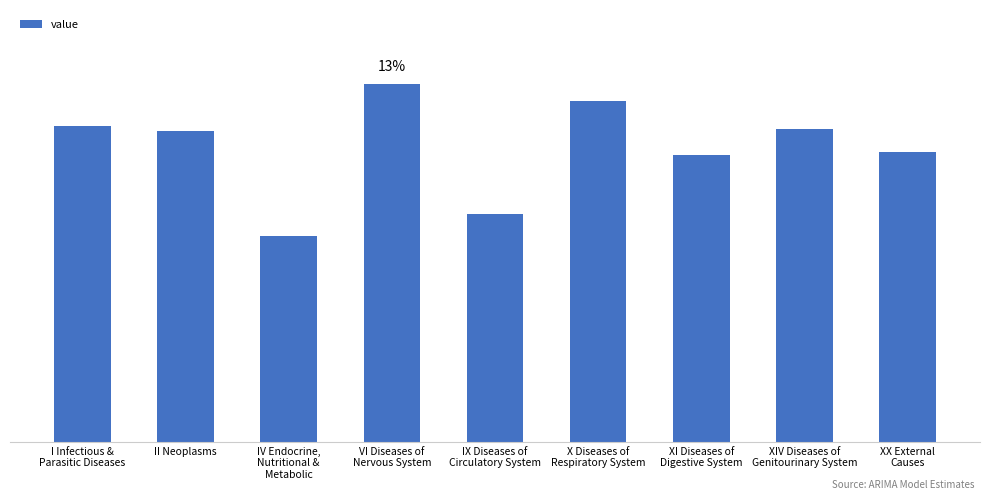

Are the bars horizontal?

No